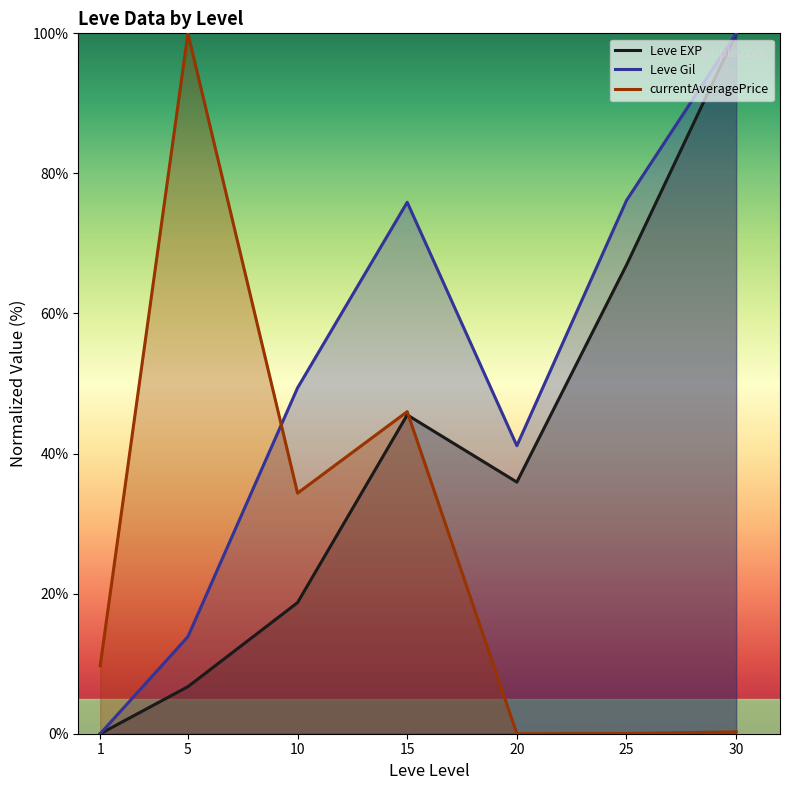

What is the total value across all series at 15?

167.4